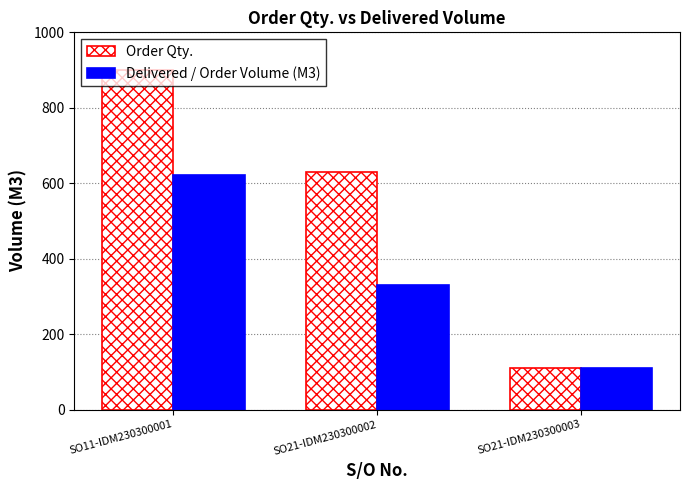

Reading right to left, what are all the values shown in this chart?

Order Qty.: 110.0	630.0	900.0
Delivered / Order Volume (M3): 110.0	330.4	621.2